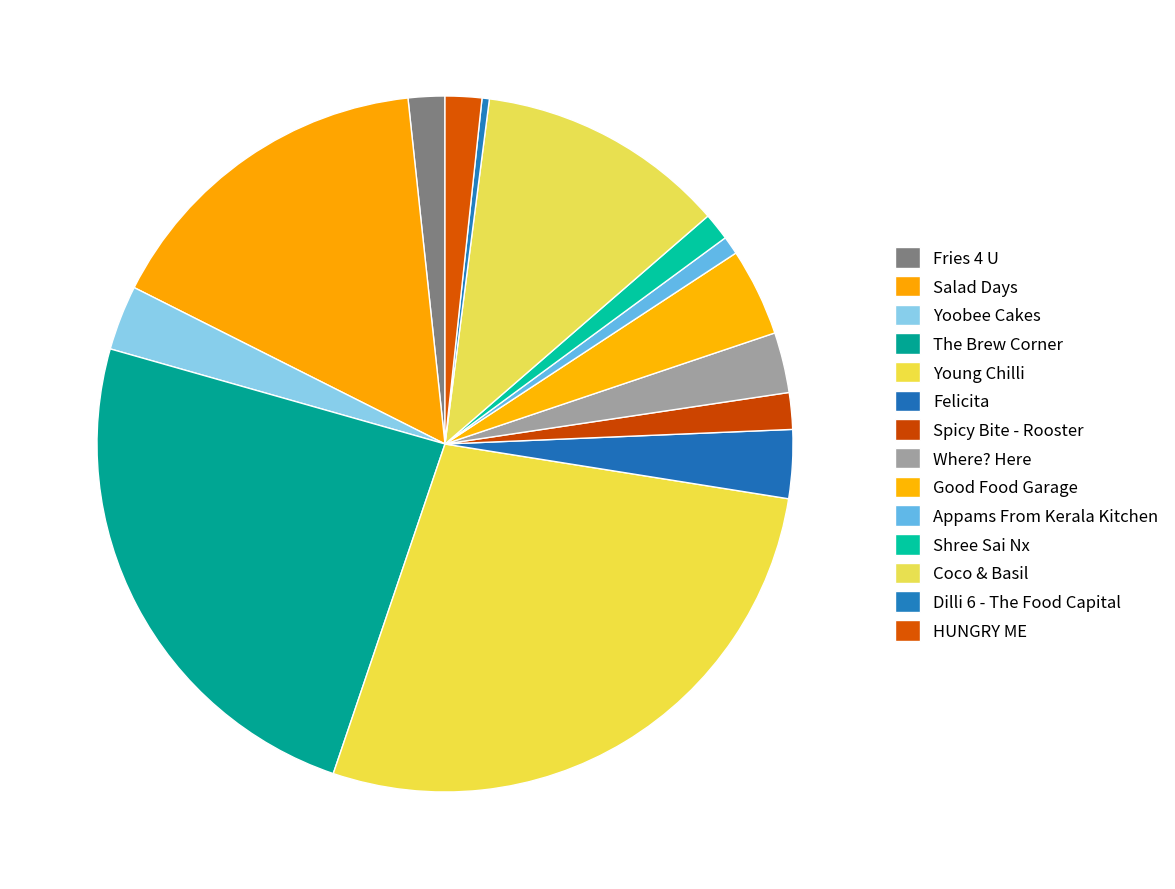

Is Shree Sai Nx the majority of the pie?

No